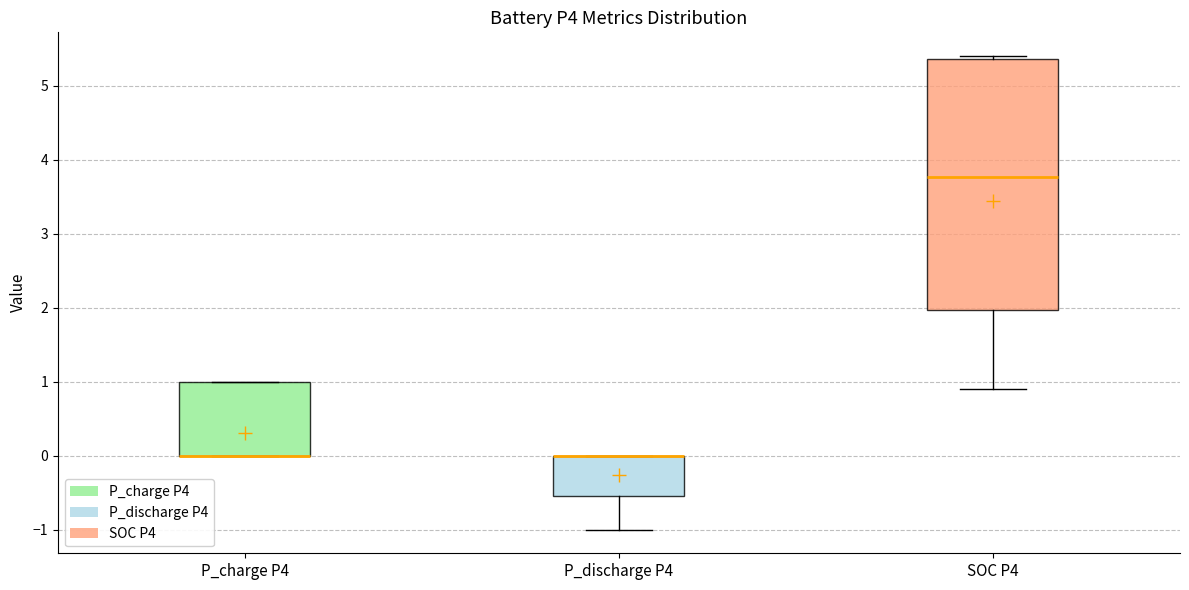

Which box is the tallest, from its lower edge to its upper edge?

SOC P4